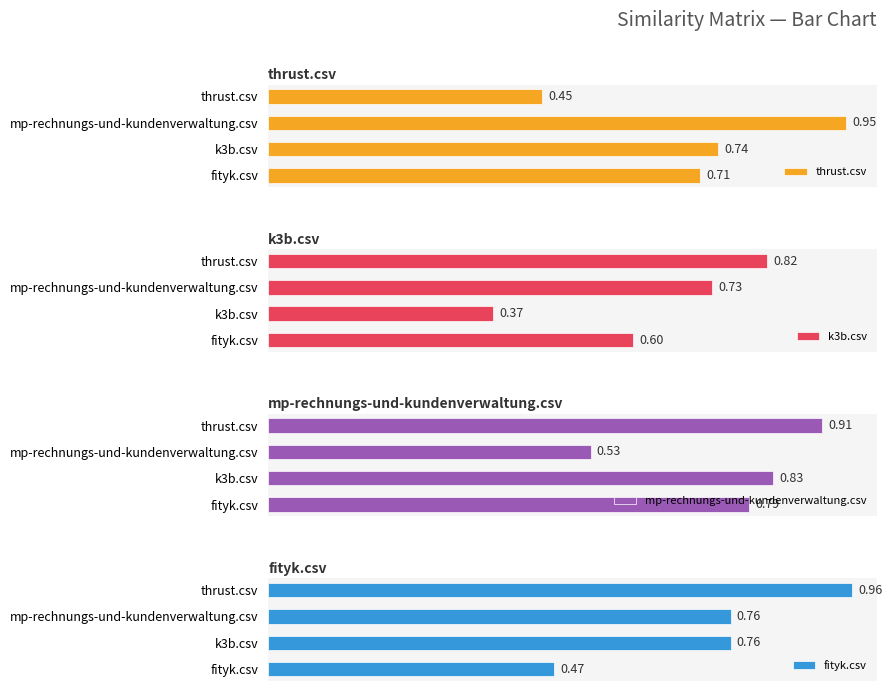

What is the difference between the highest and lowest values at thrust.csv?

0.5